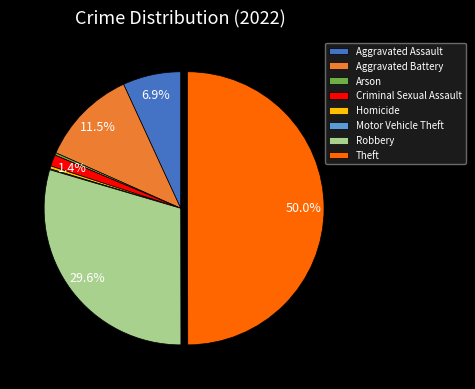

Which slice is the largest?

Theft